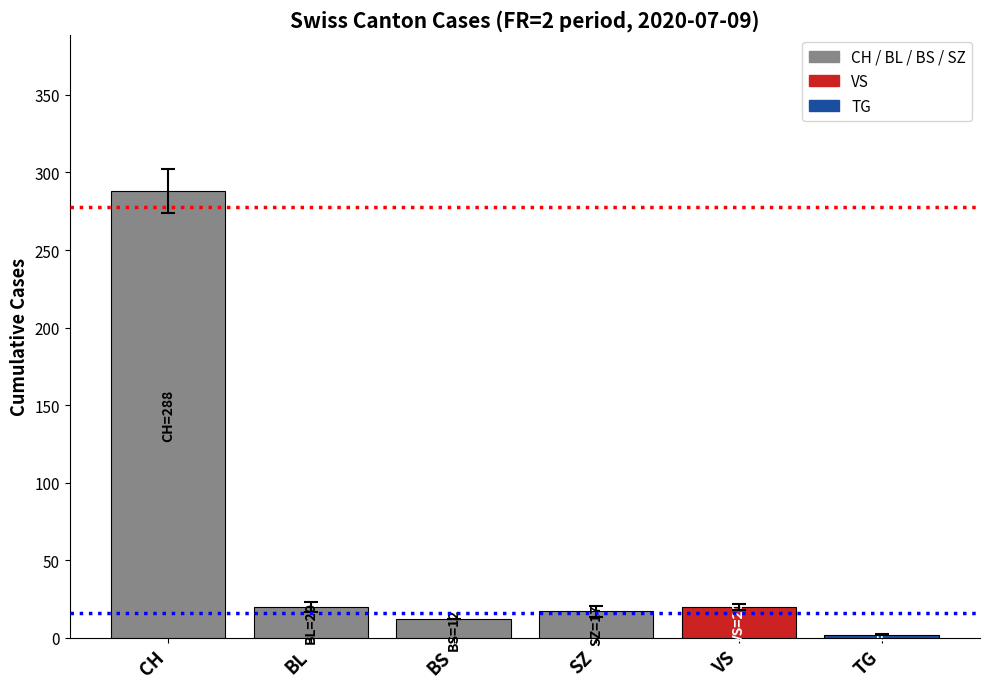

Reading left to right, list all the values displayed in this chart.

288	20	12	17	20	2